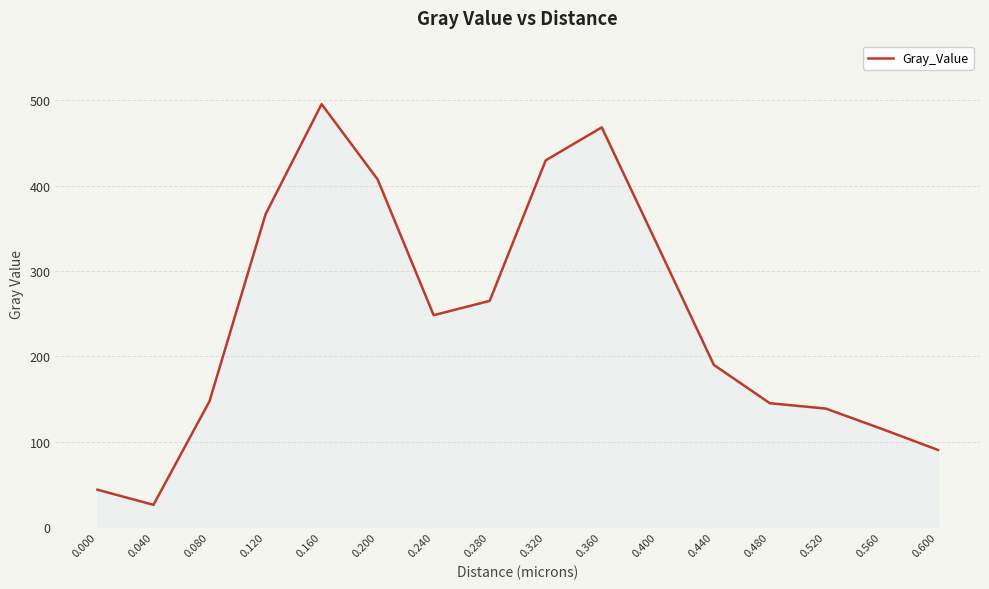

What is the change in value from 0.080 to 0.200?

+259.6